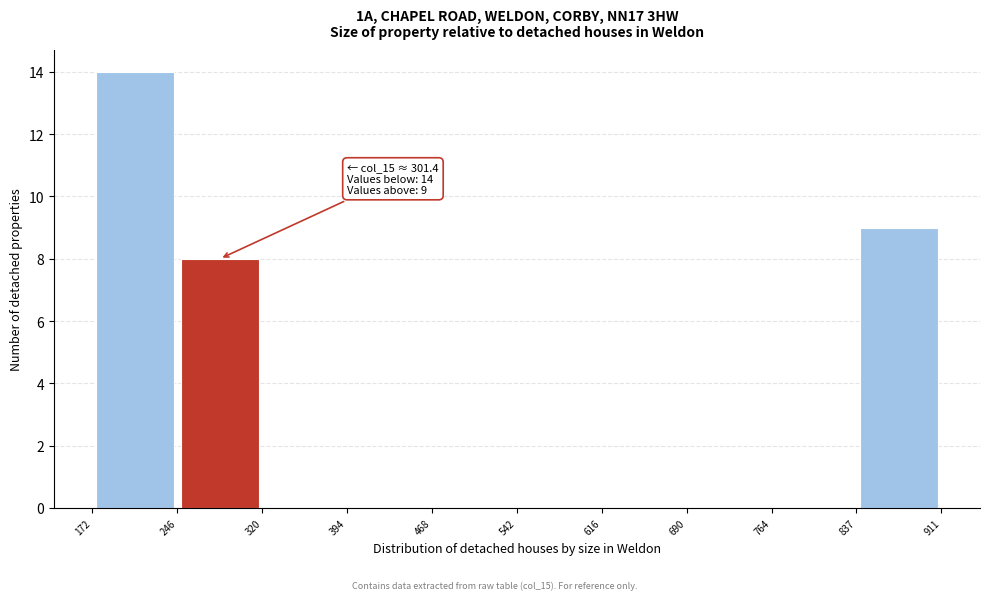

Which range on the x-axis has the tallest bar?

172 to 246